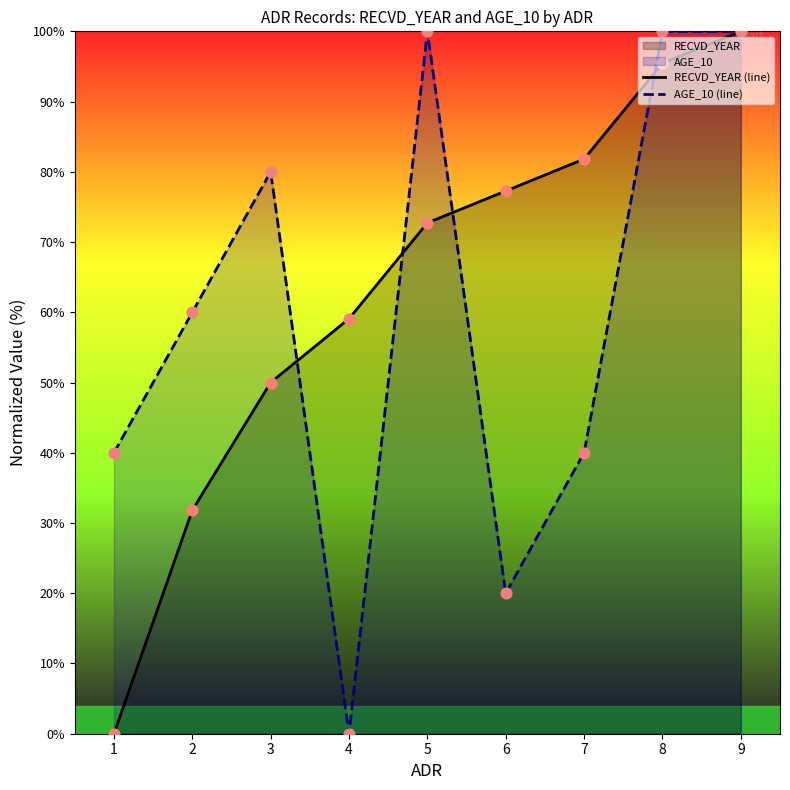

Which series has the largest total across all categories?

RECVD_YEAR (line)